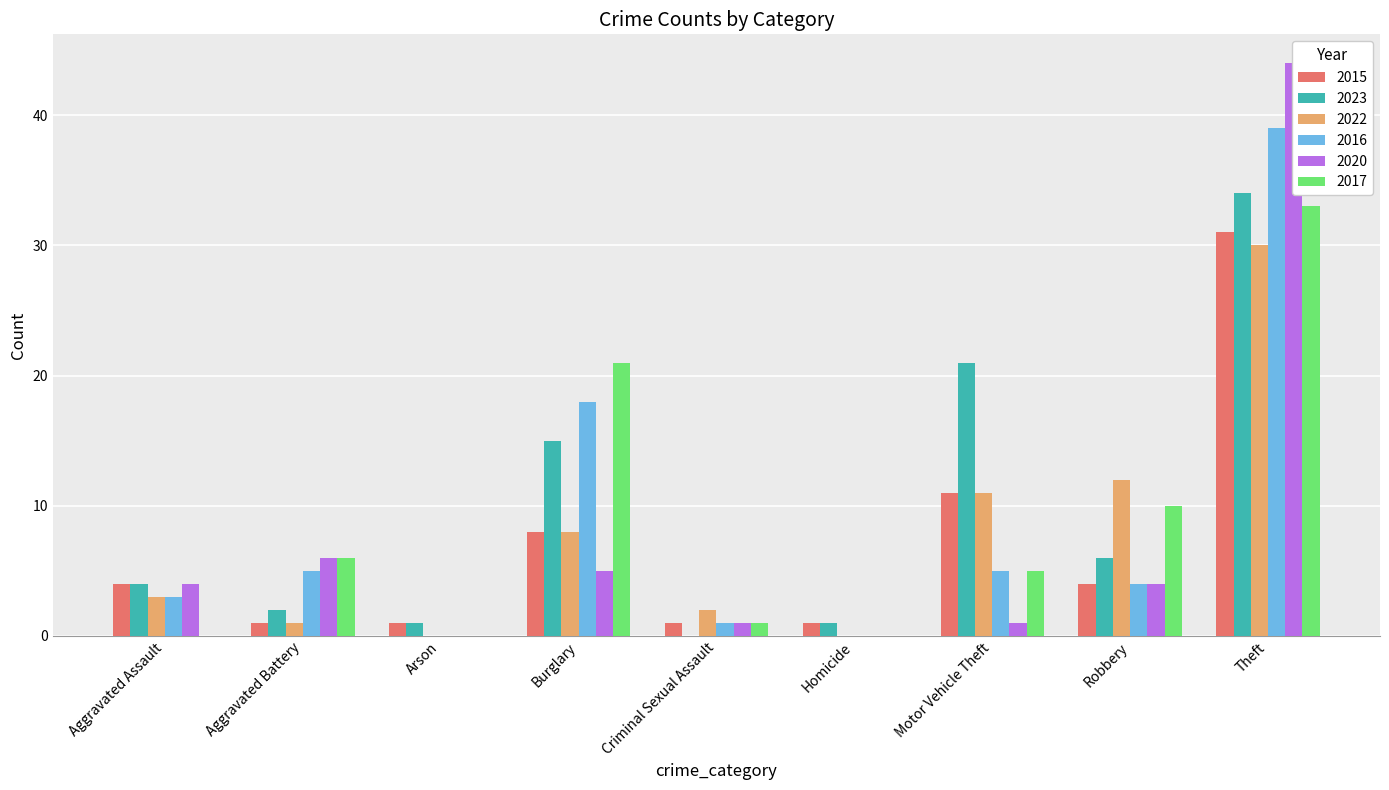

What is the difference between the maximum and minimum values in the 2016 series?

39